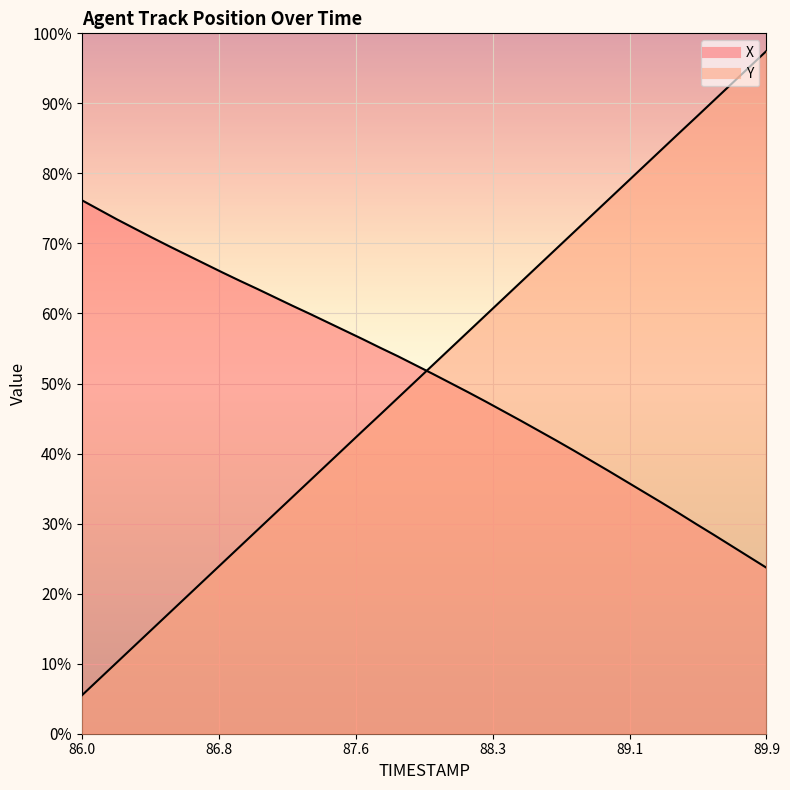

List the labels in order of Y value, largest first.

89.9, 89.8, 89.7, 89.6, 89.5, 89.4, 89.3, 89.2, 89.1, 89.0, 88.9, 88.8, 88.7, 88.6, 88.5, 88.4, 88.3, 88.2, 88.1, 88.0, 87.9, 87.8, 87.7, 87.6, 87.5, 87.4, 87.3, 87.2, 87.1, 87.0, 86.9, 86.8, 86.7, 86.6, 86.5, 86.4, 86.3, 86.2, 86.1, 86.0